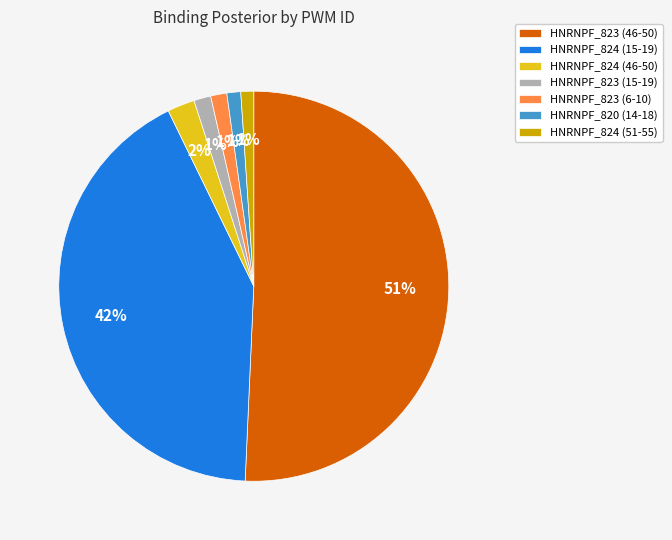

How many segments does this pie chart have?

7